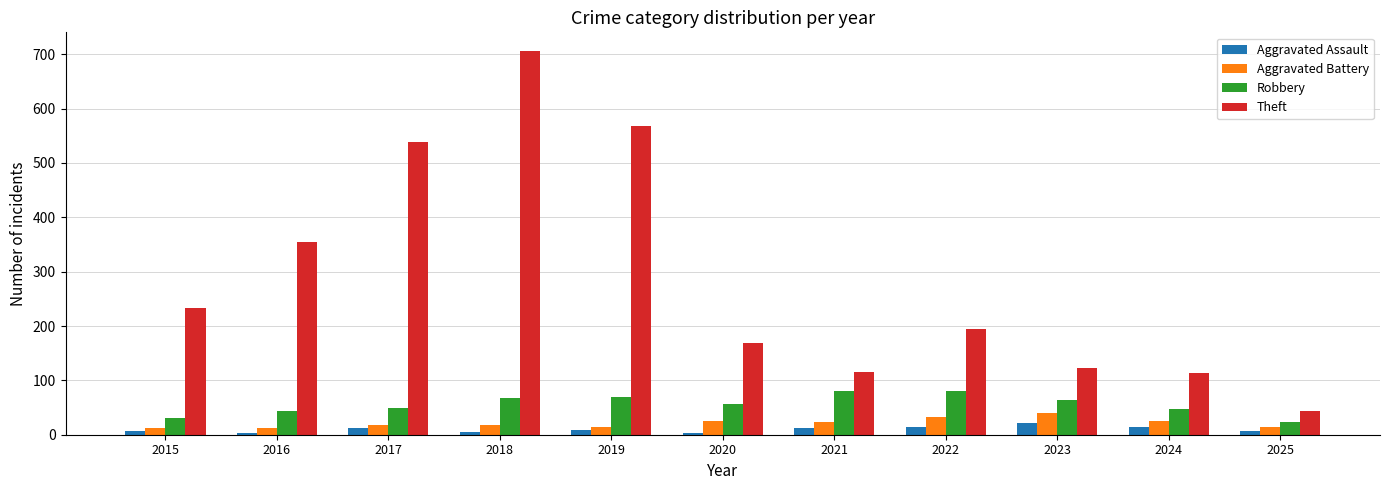

At which label does Robbery first exceed 57?

2018